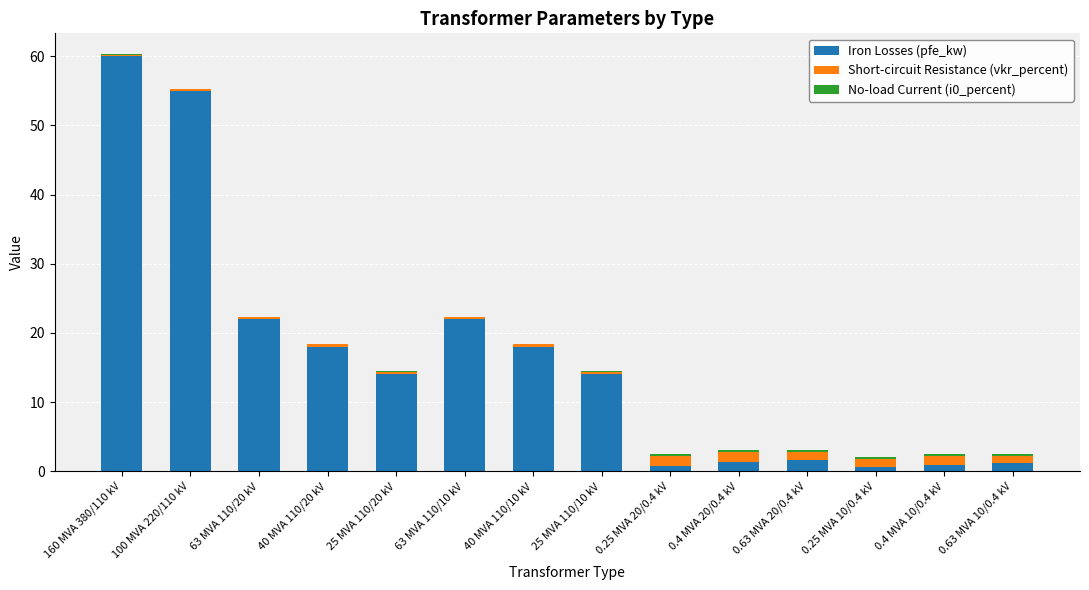

What is the highest value of the Iron Losses (pfe_kw) series?

60.0